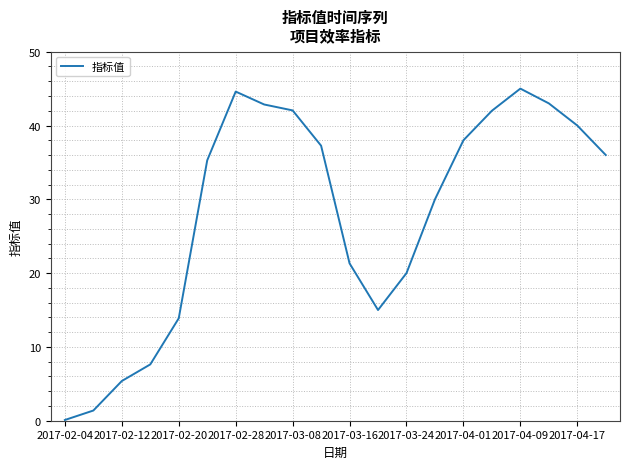

What is the maximum value shown in the chart?

45.0